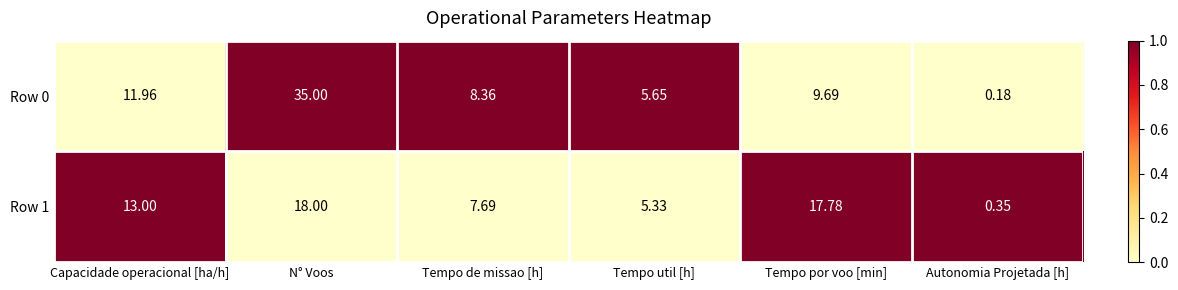

Which category has the lowest value in the Row 1 series?

Autonomia Projetada [h]